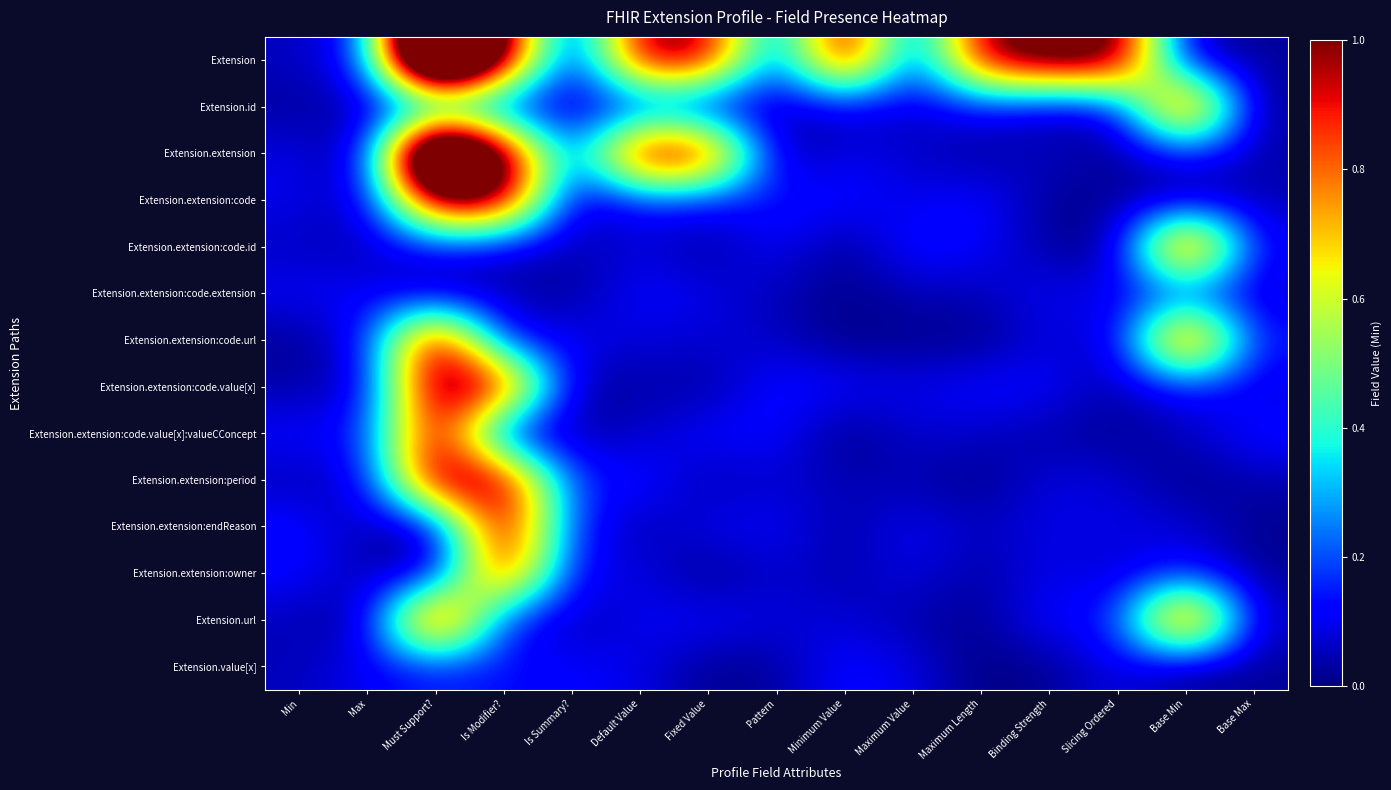

Reading left to right, what are all the values shown in this chart?

Extension: Min=0.1	Max=0.1	Must Support?=2.1	Is Modifier?=1.1	Is Summary?=0.0	Default Value=1.0	Fixed Value=1.0	Pattern=0.1	Minimum Value=1.1	Maximum Value=0.1	Maximum Length=1.0	Binding Strength=1.1	Slicing Ordered=1.1	Base Min=0.0	Base Max=0.0
Extension.id: Min=0.0	Max=0.0	Must Support?=0.1	Is Modifier?=0.1	Is Summary?=0.0	Default Value=0.1	Fixed Value=0.0	Pattern=0.0	Minimum Value=0.1	Maximum Value=0.1	Maximum Length=0.1	Binding Strength=0.0	Slicing Ordered=0.1	Base Min=1.1	Base Max=0.0
Extension.extension: Min=0.1	Max=0.0	Must Support?=2.0	Is Modifier?=1.1	Is Summary?=0.1	Default Value=1.1	Fixed Value=1.0	Pattern=0.0	Minimum Value=0.1	Maximum Value=0.1	Maximum Length=0.0	Binding Strength=0.1	Slicing Ordered=0.0	Base Min=0.1	Base Max=0.0
Extension.extension:code: Min=0.1	Max=0.0	Must Support?=1.1	Is Modifier?=1.1	Is Summary?=0.0	Default Value=0.1	Fixed Value=0.1	Pattern=0.1	Minimum Value=0.1	Maximum Value=0.1	Maximum Length=0.1	Binding Strength=0.0	Slicing Ordered=0.0	Base Min=0.0	Base Max=0.0
Extension.extension:code.id: Min=0.1	Max=0.0	Must Support?=0.1	Is Modifier?=0.1	Is Summary?=0.0	Default Value=0.1	Fixed Value=0.0	Pattern=0.1	Minimum Value=0.0	Maximum Value=0.1	Maximum Length=0.1	Binding Strength=0.0	Slicing Ordered=0.0	Base Min=1.1	Base Max=0.1
Extension.extension:code.extension: Min=0.1	Max=0.1	Must Support?=0.0	Is Modifier?=0.1	Is Summary?=0.0	Default Value=0.1	Fixed Value=0.1	Pattern=0.0	Minimum Value=0.0	Maximum Value=0.0	Maximum Length=0.0	Binding Strength=0.1	Slicing Ordered=0.1	Base Min=0.1	Base Max=0.1
Extension.extension:code.url: Min=0.0	Max=0.1	Must Support?=1.1	Is Modifier?=0.1	Is Summary?=0.1	Default Value=0.1	Fixed Value=0.1	Pattern=0.1	Minimum Value=0.0	Maximum Value=0.0	Maximum Length=0.0	Binding Strength=0.1	Slicing Ordered=0.0	Base Min=1.1	Base Max=0.1
Extension.extension:code.value[x]: Min=0.0	Max=0.1	Must Support?=1.1	Is Modifier?=1.0	Is Summary?=0.0	Default Value=0.0	Fixed Value=0.0	Pattern=0.1	Minimum Value=0.1	Maximum Value=0.1	Maximum Length=0.1	Binding Strength=0.1	Slicing Ordered=0.0	Base Min=0.1	Base Max=0.1
Extension.extension:code.value[x]:valueCConcept: Min=0.1	Max=0.1	Must Support?=1.0	Is Modifier?=0.0	Is Summary?=0.0	Default Value=0.1	Fixed Value=0.1	Pattern=0.1	Minimum Value=0.0	Maximum Value=0.1	Maximum Length=0.1	Binding Strength=0.0	Slicing Ordered=0.0	Base Min=0.1	Base Max=0.1
Extension.extension:period: Min=0.0	Max=0.1	Must Support?=1.1	Is Modifier?=1.1	Is Summary?=0.1	Default Value=0.1	Fixed Value=0.0	Pattern=0.1	Minimum Value=0.0	Maximum Value=0.0	Maximum Length=0.0	Binding Strength=0.1	Slicing Ordered=0.1	Base Min=0.0	Base Max=0.0
Extension.extension:endReason: Min=0.1	Max=0.0	Must Support?=0.0	Is Modifier?=1.1	Is Summary?=0.1	Default Value=0.0	Fixed Value=0.1	Pattern=0.1	Minimum Value=0.0	Maximum Value=0.1	Maximum Length=0.1	Binding Strength=0.1	Slicing Ordered=0.1	Base Min=0.1	Base Max=0.0
Extension.extension:owner: Min=0.1	Max=0.0	Must Support?=0.0	Is Modifier?=1.0	Is Summary?=0.1	Default Value=0.1	Fixed Value=0.0	Pattern=0.1	Minimum Value=0.0	Maximum Value=0.1	Maximum Length=0.0	Binding Strength=0.1	Slicing Ordered=0.1	Base Min=0.1	Base Max=0.0
Extension.url: Min=0.1	Max=0.0	Must Support?=1.1	Is Modifier?=0.1	Is Summary?=0.0	Default Value=0.1	Fixed Value=0.1	Pattern=0.1	Minimum Value=0.1	Maximum Value=0.0	Maximum Length=0.0	Binding Strength=0.1	Slicing Ordered=0.1	Base Min=1.1	Base Max=0.1
Extension.value[x]: Min=0.1	Max=0.1	Must Support?=0.1	Is Modifier?=0.1	Is Summary?=0.1	Default Value=0.1	Fixed Value=0.0	Pattern=0.0	Minimum Value=0.1	Maximum Value=0.1	Maximum Length=0.0	Binding Strength=0.0	Slicing Ordered=0.1	Base Min=0.0	Base Max=0.0